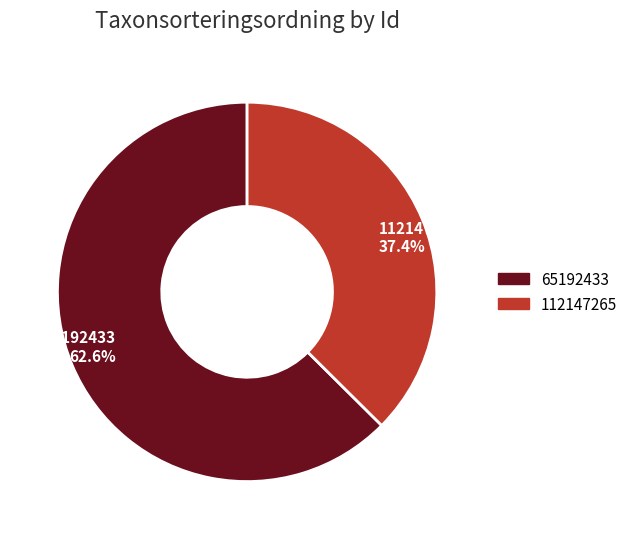

What is the largest slice in the pie chart?

65192433